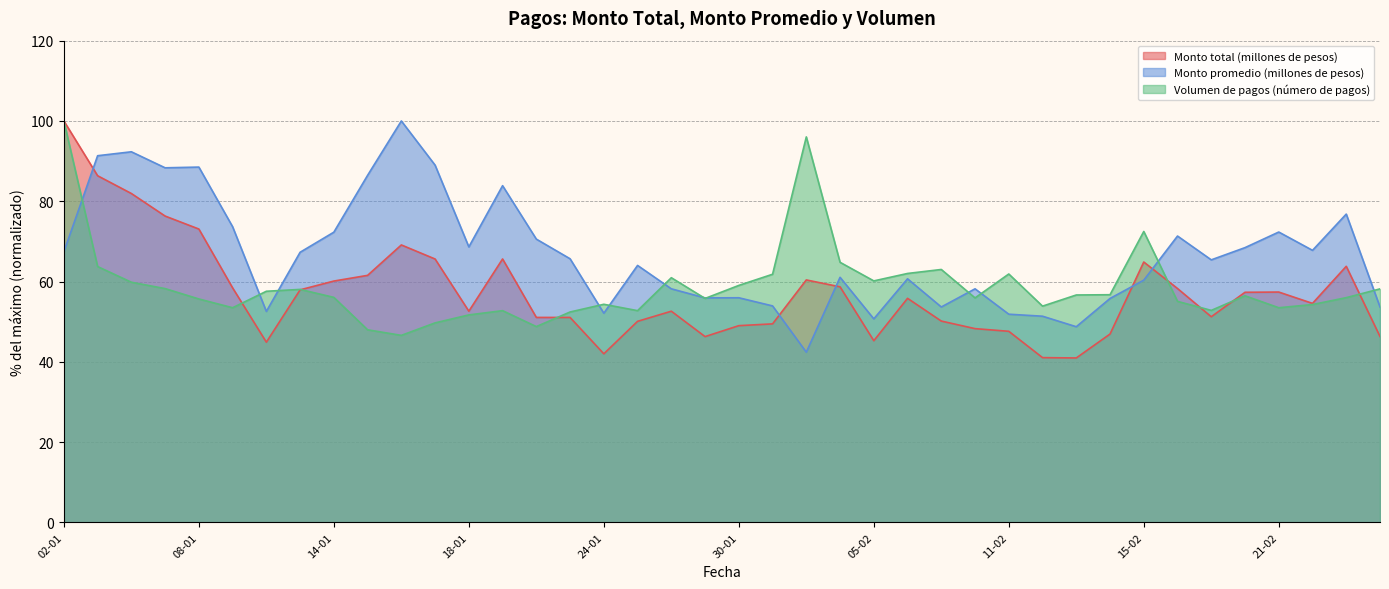

At which category does the chart reach its minimum across all series?

13-02